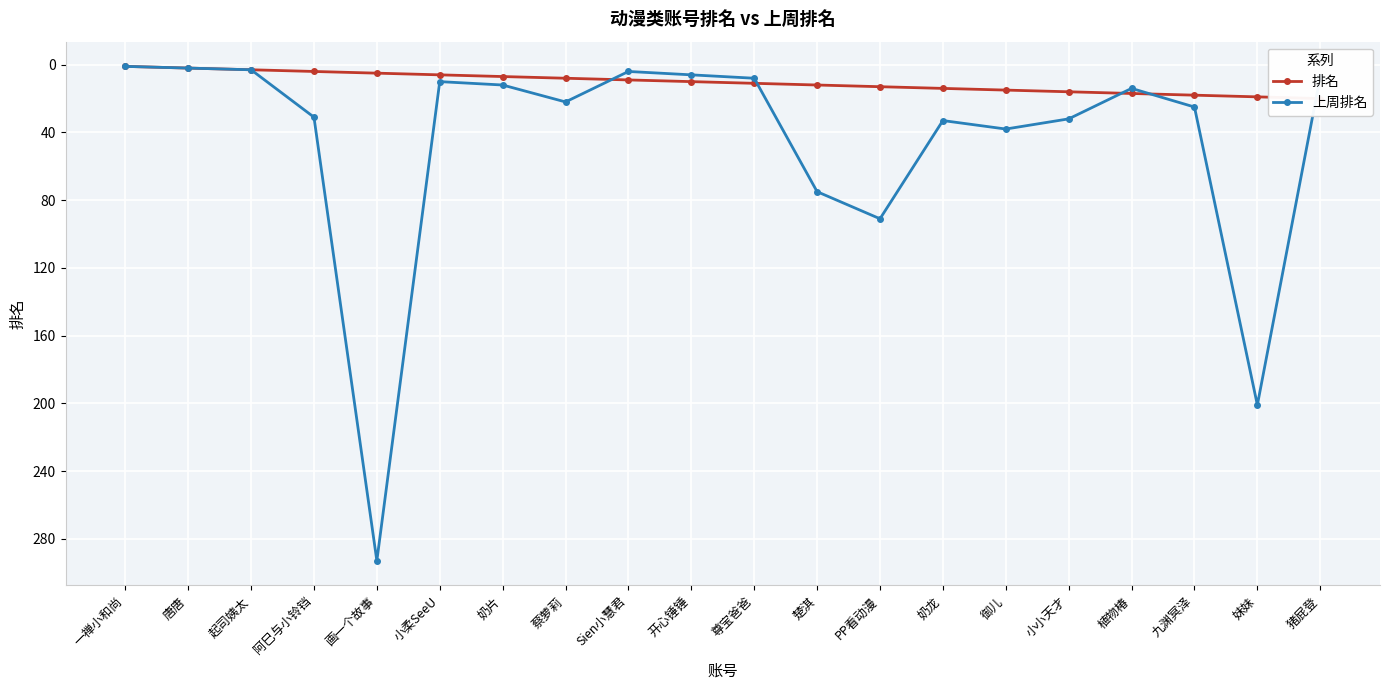

At which category does 上周排名 reach its first local peak?

画一个故事